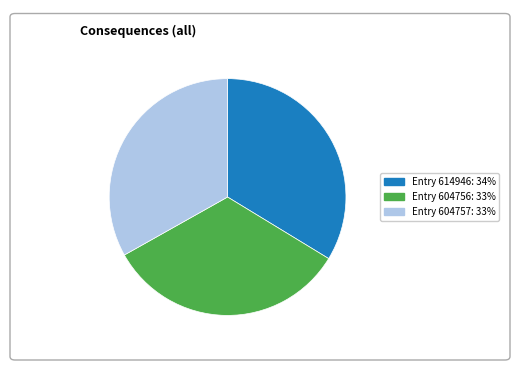

Is there a majority slice in this chart?

No